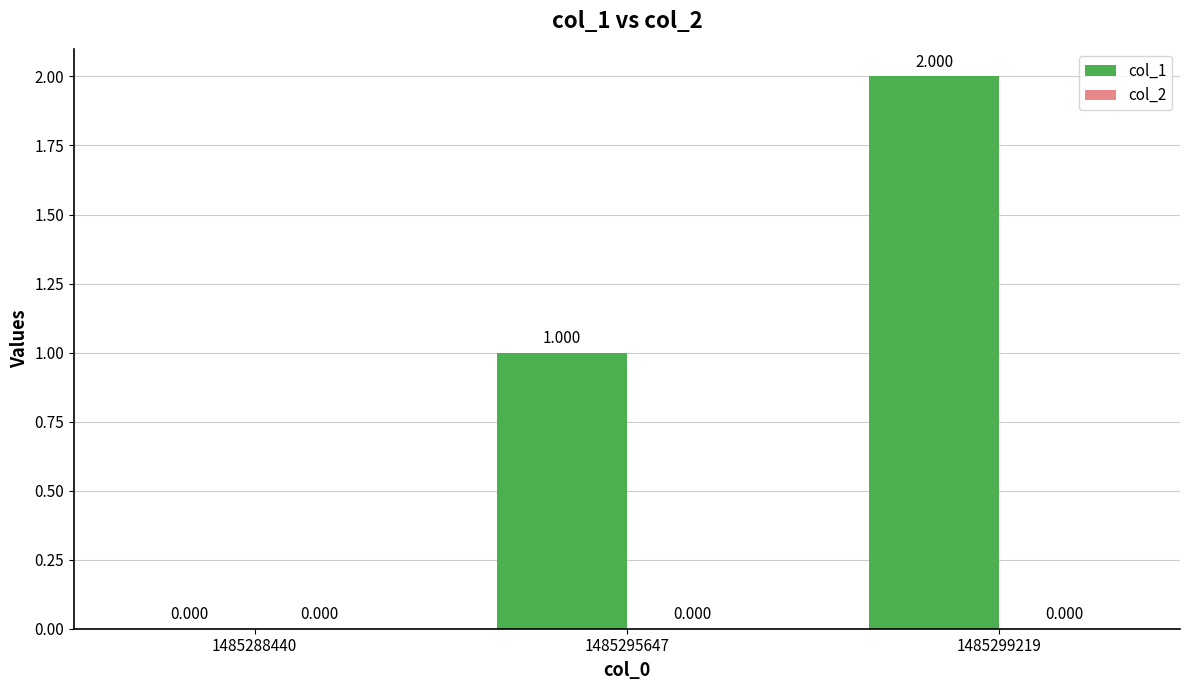

How many categories are shown in the chart?

3